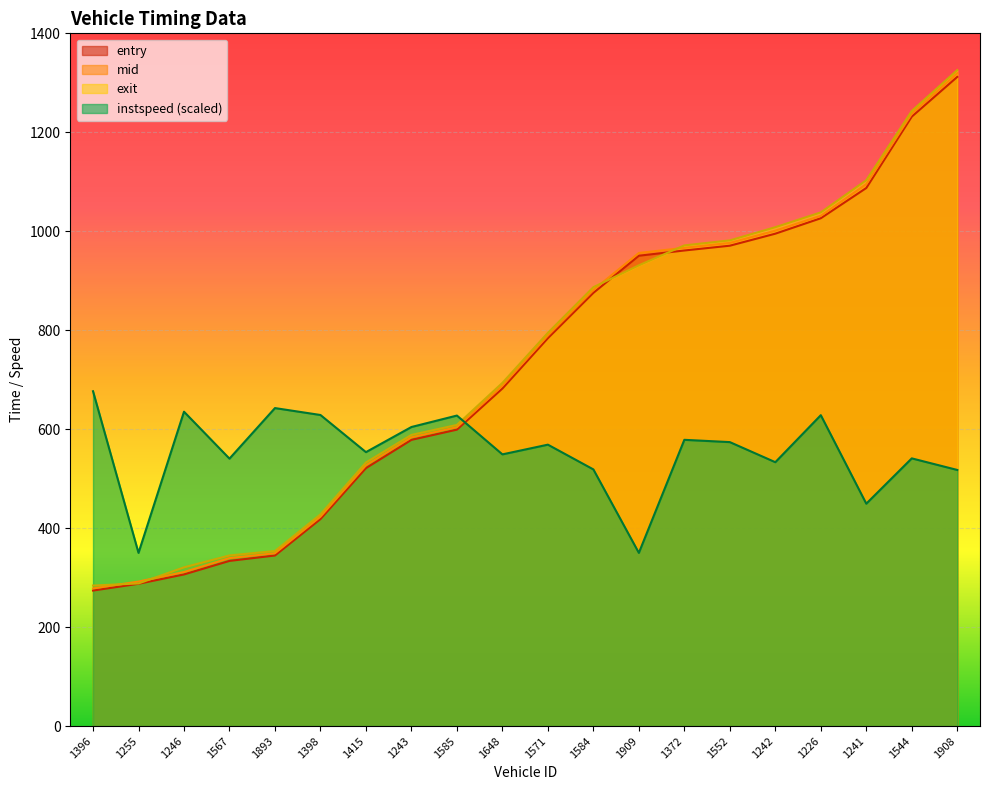

Rank the series at 1398 from highest to lowest value.

instspeed, exit, mid, entry